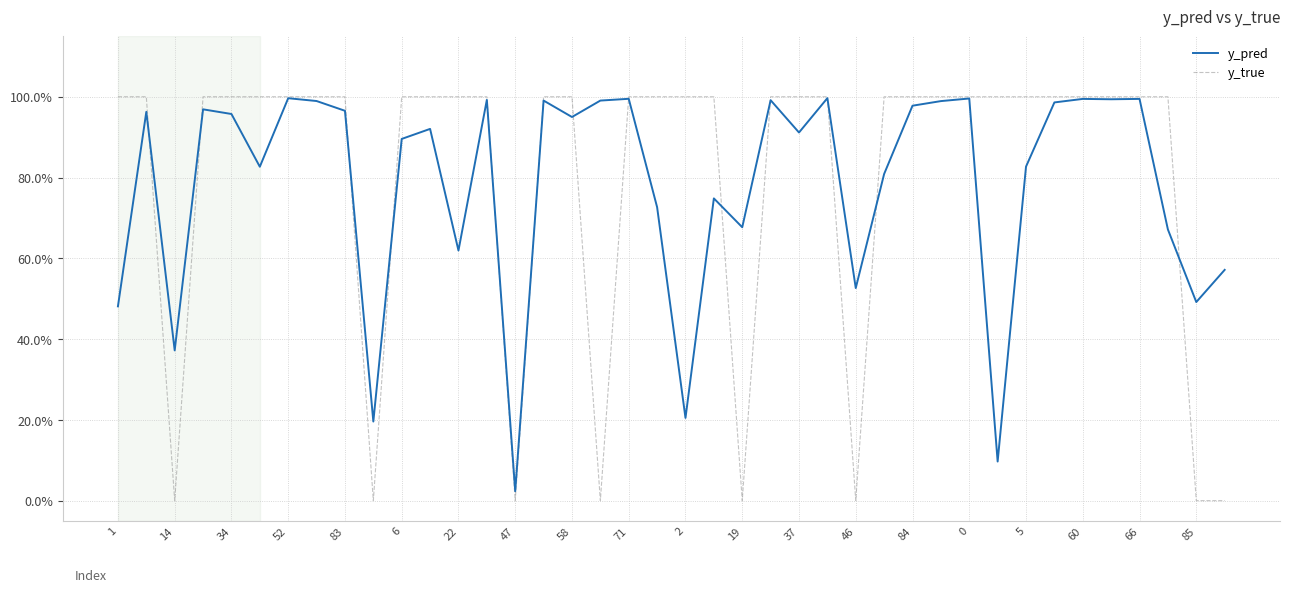

What are all the series names shown in the legend?

y_pred, y_true